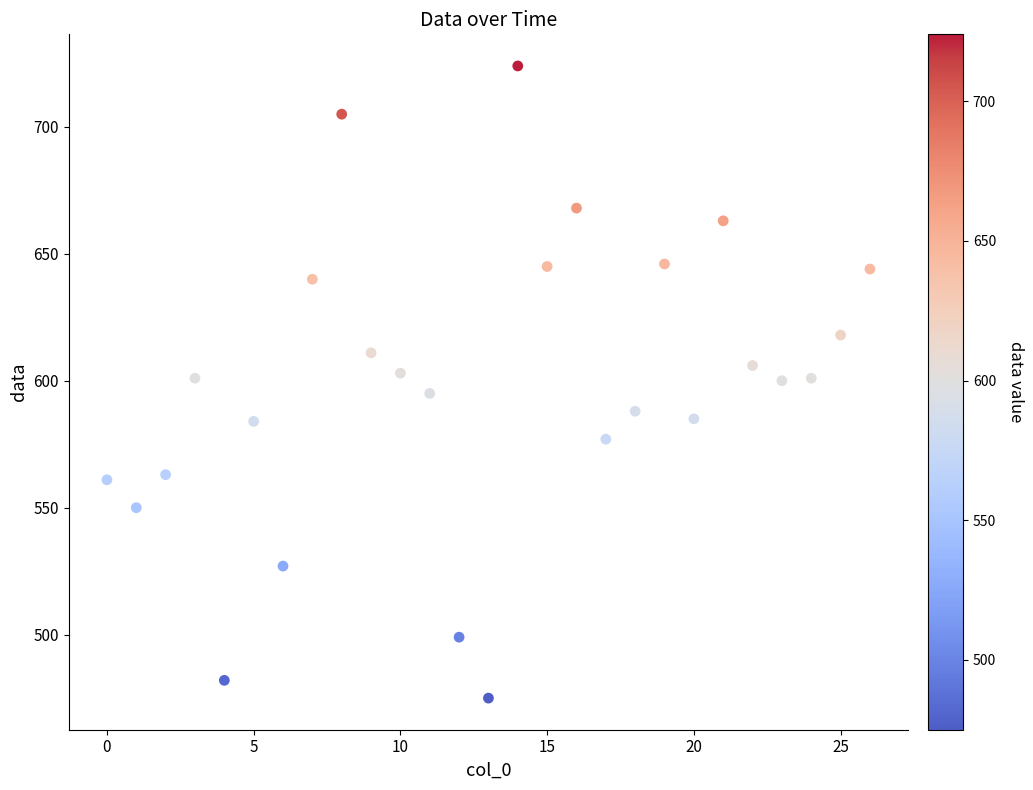

How many points are shown in the scatter plot?

27